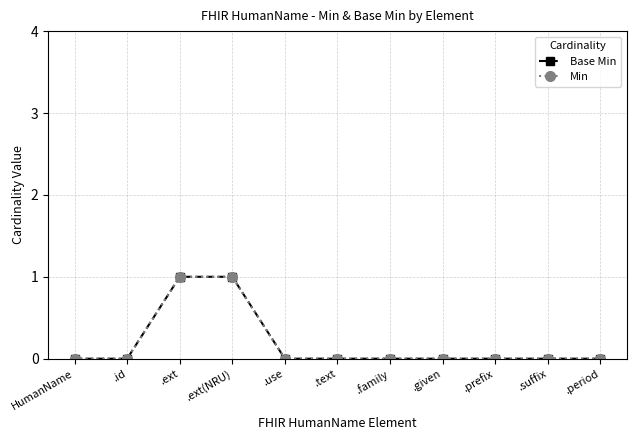

How many lines are shown in the chart?

2